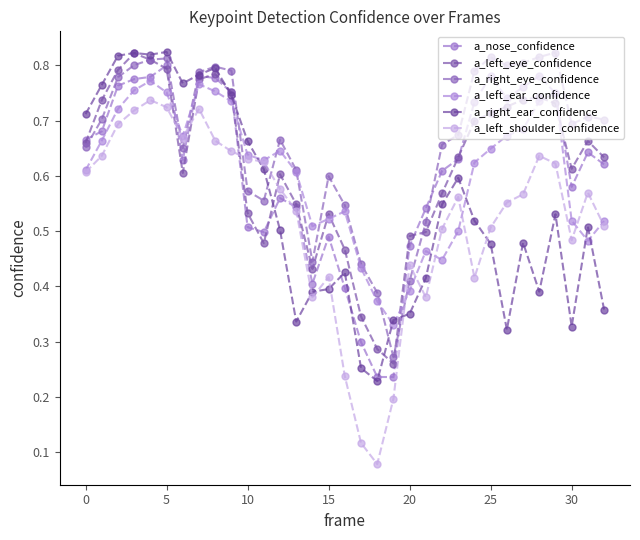

Where is a_nose_confidence nearest to the value 0?

19